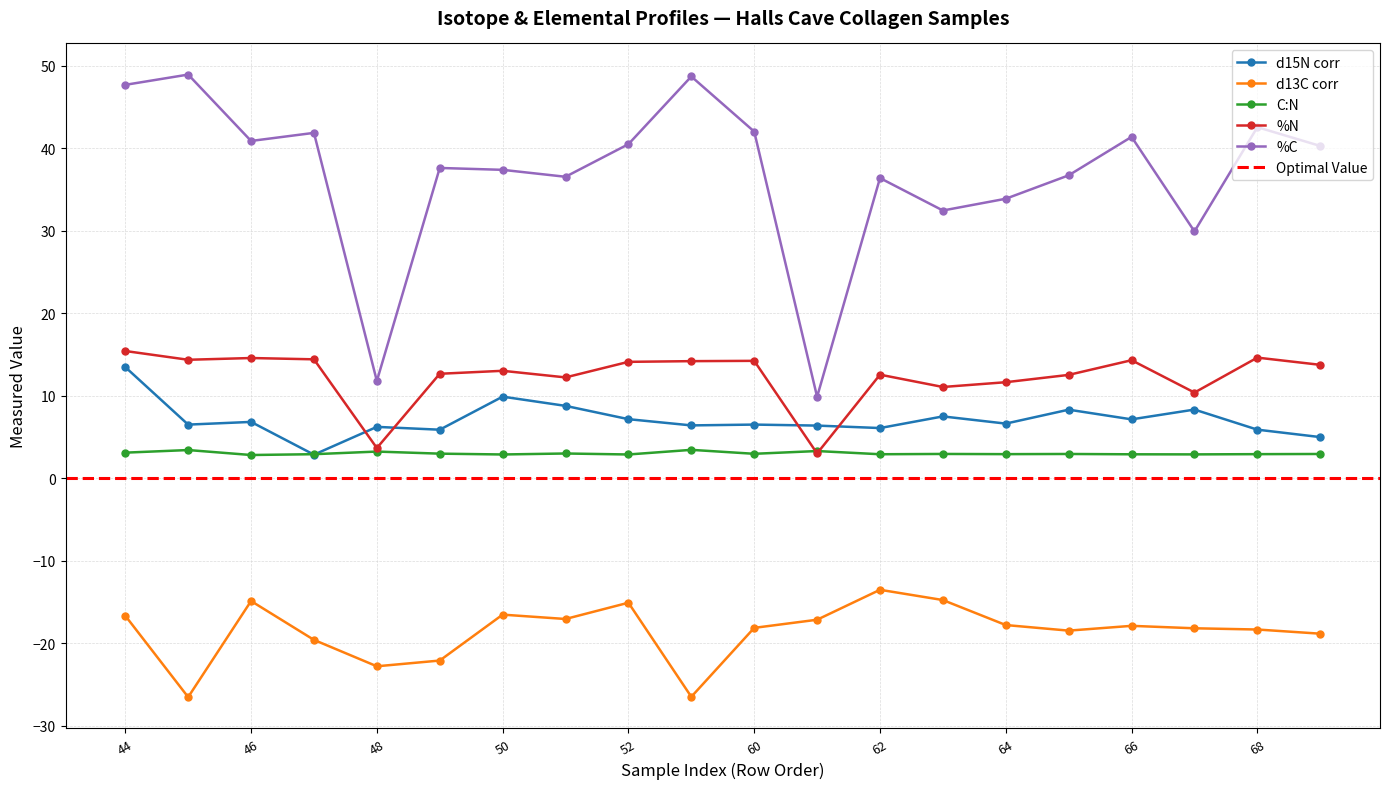

The value of d15N corr at 51 is 4.2. True or false?

False